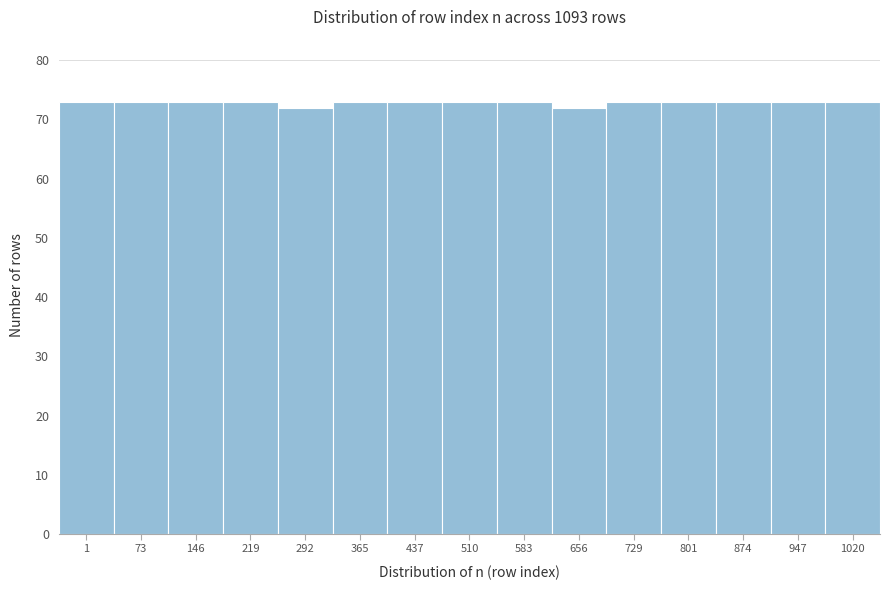

Reading left to right, transcribe all the data shown in this chart.

73	73	73	73	72	73	73	73	73	72	73	73	73	73	73